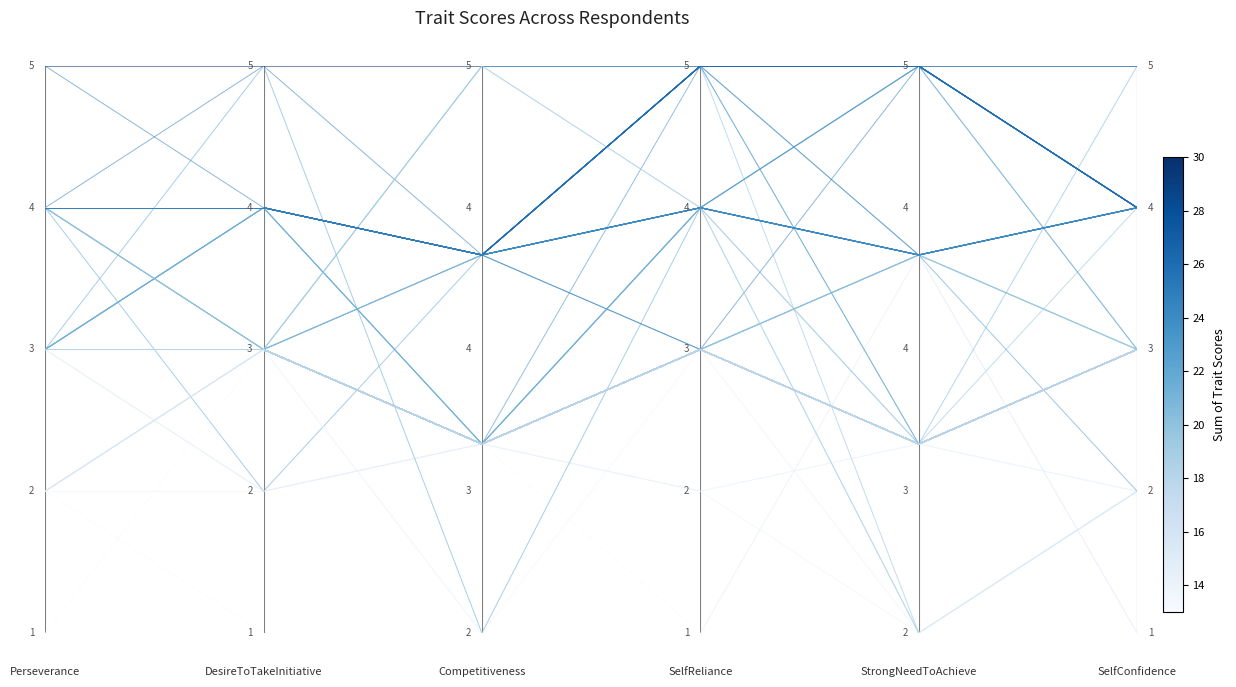

True or false: Competitiveness has a value of 0.8 at 1.

False